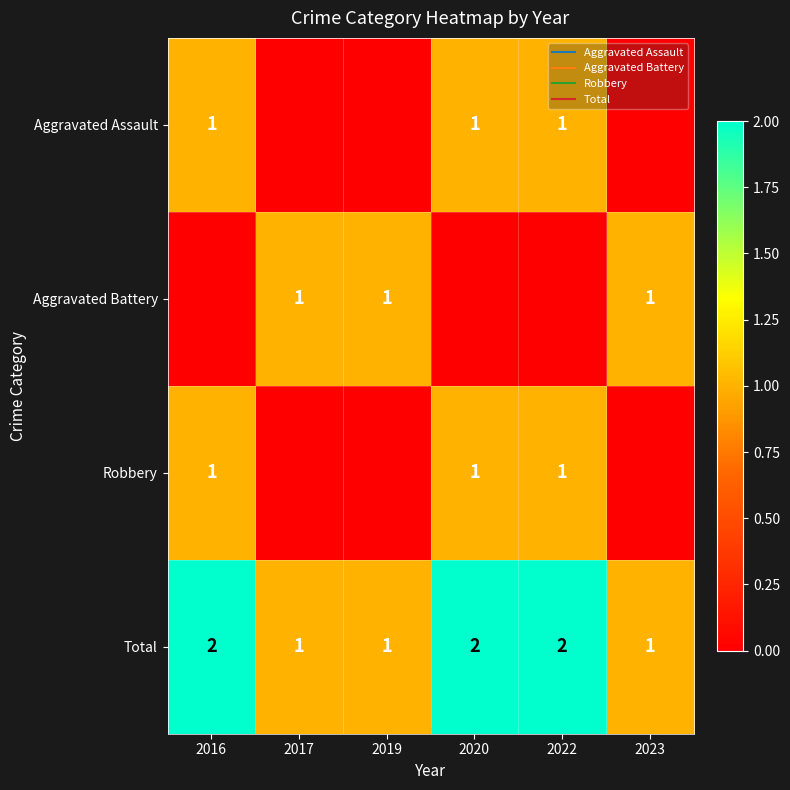

What is the spread (max minus min) of values at 2023?

1